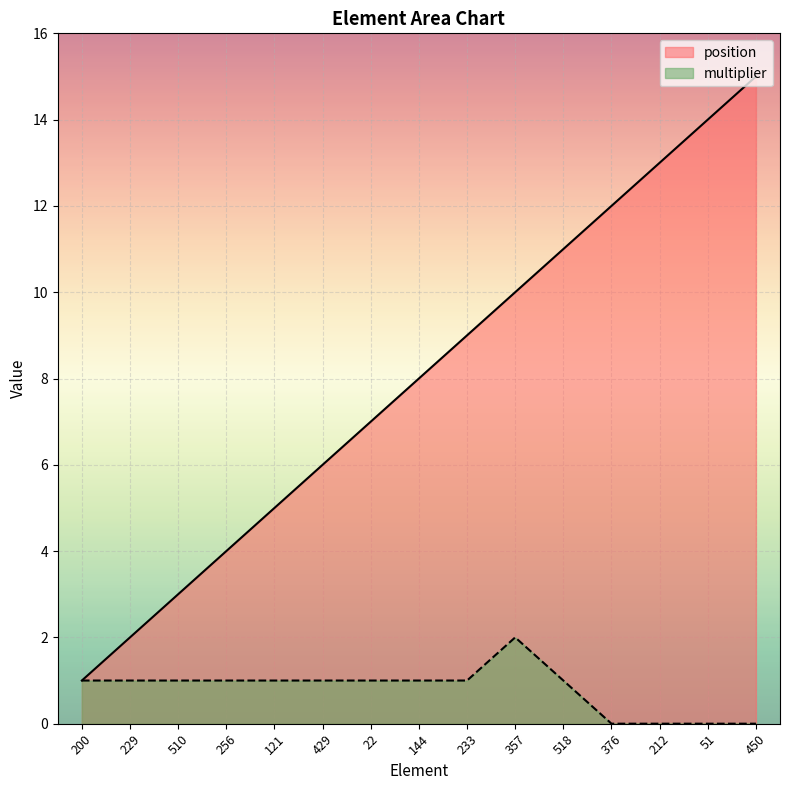

Which category has the lowest value in the multiplier series?

376